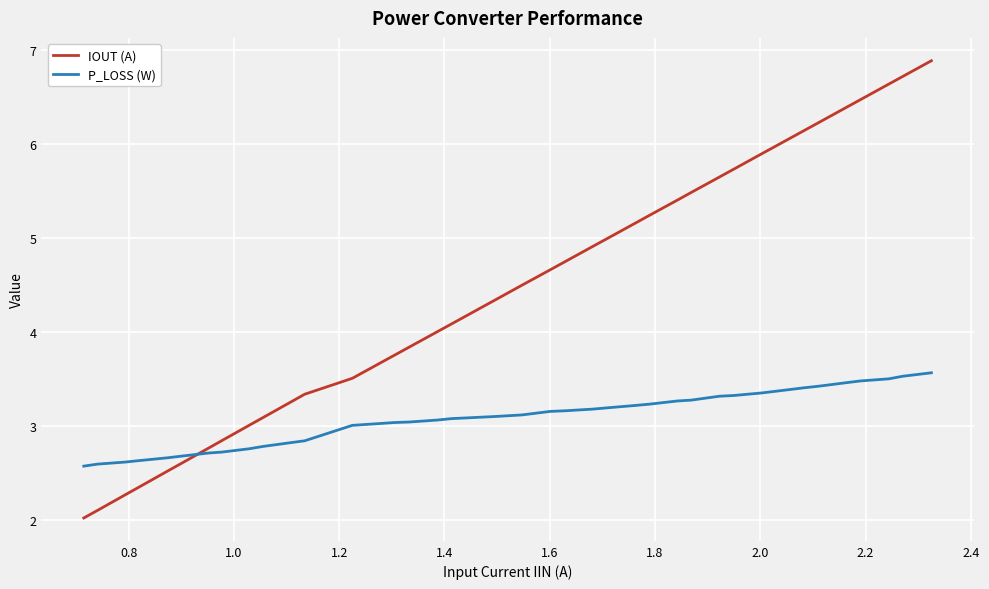

Which series has the widest spread of values?

IOUT (A)